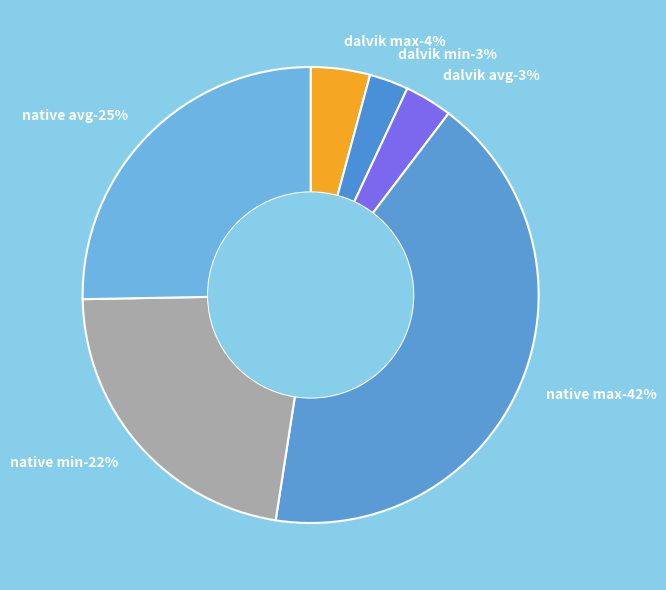

Which slice is the largest?

native max